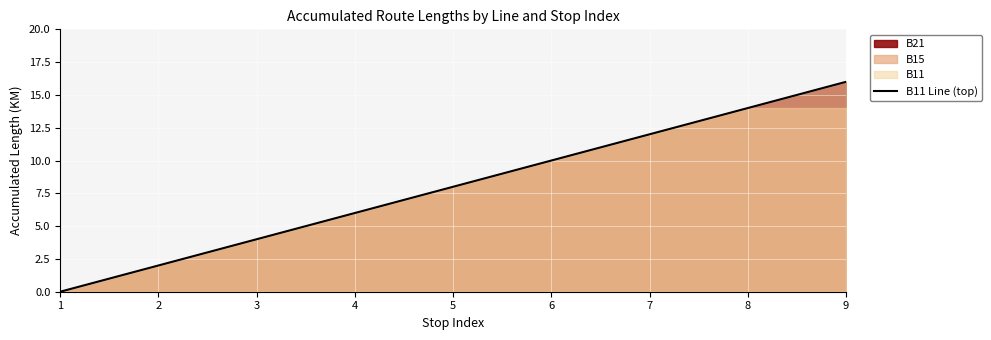

Approximately how many times larger is the value at 4 compared to 3?

1.5